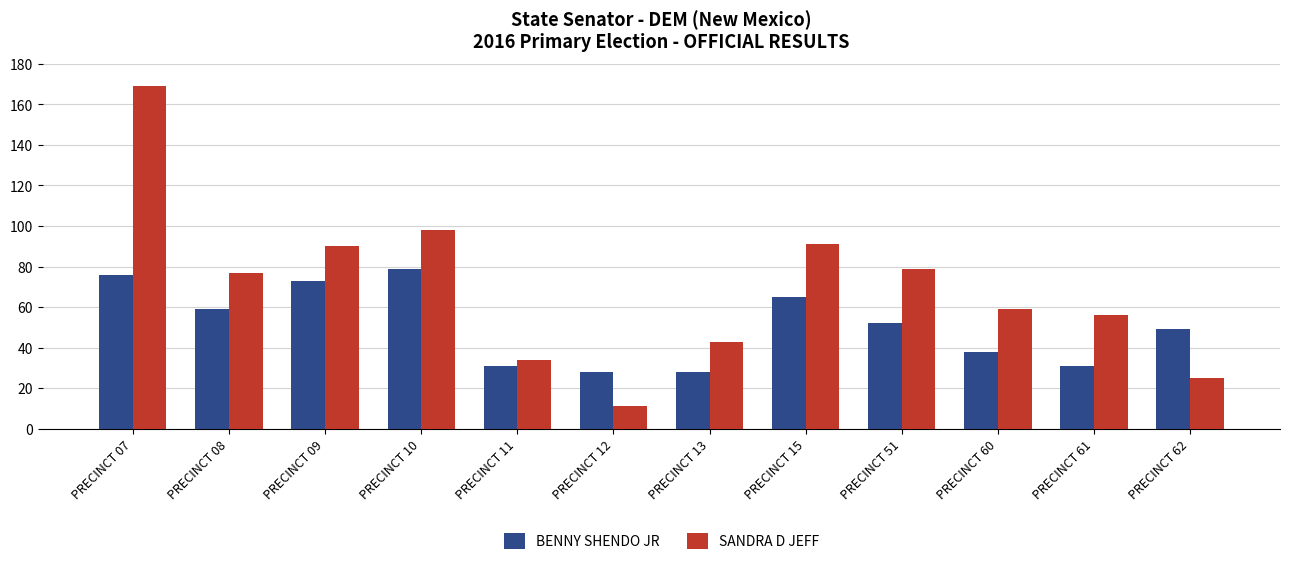

What is the lowest value of the BENNY SHENDO JR series?

28